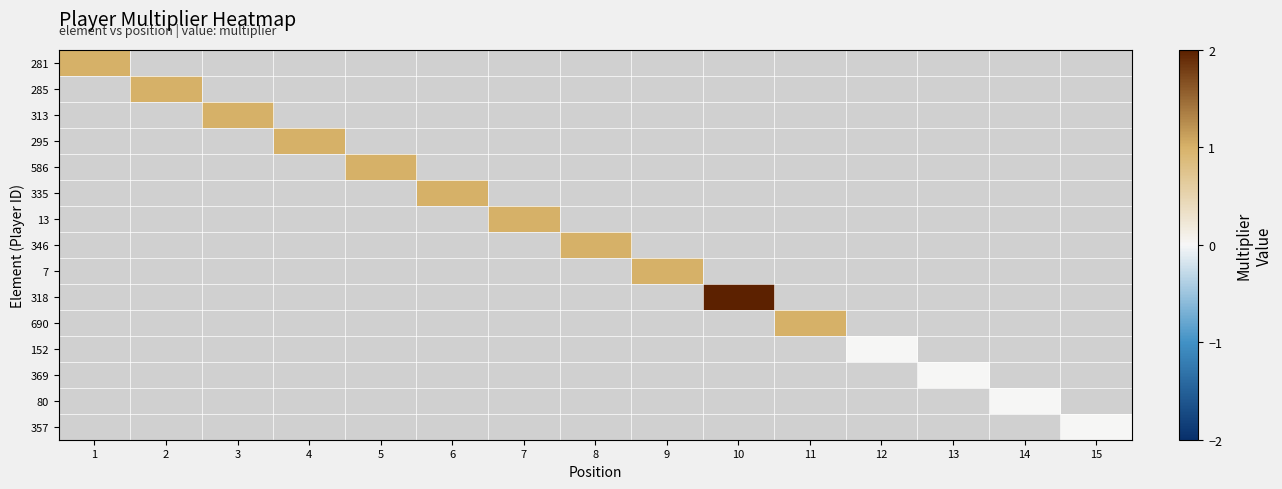

How many categories are shown in the chart?

15